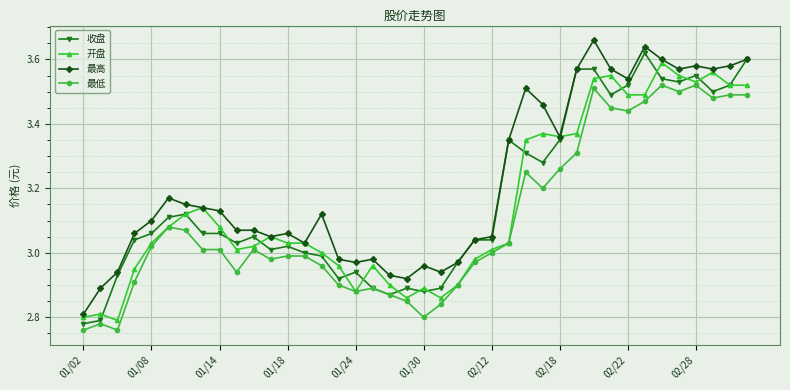

At how many categories does at least one series exceed 3?

29